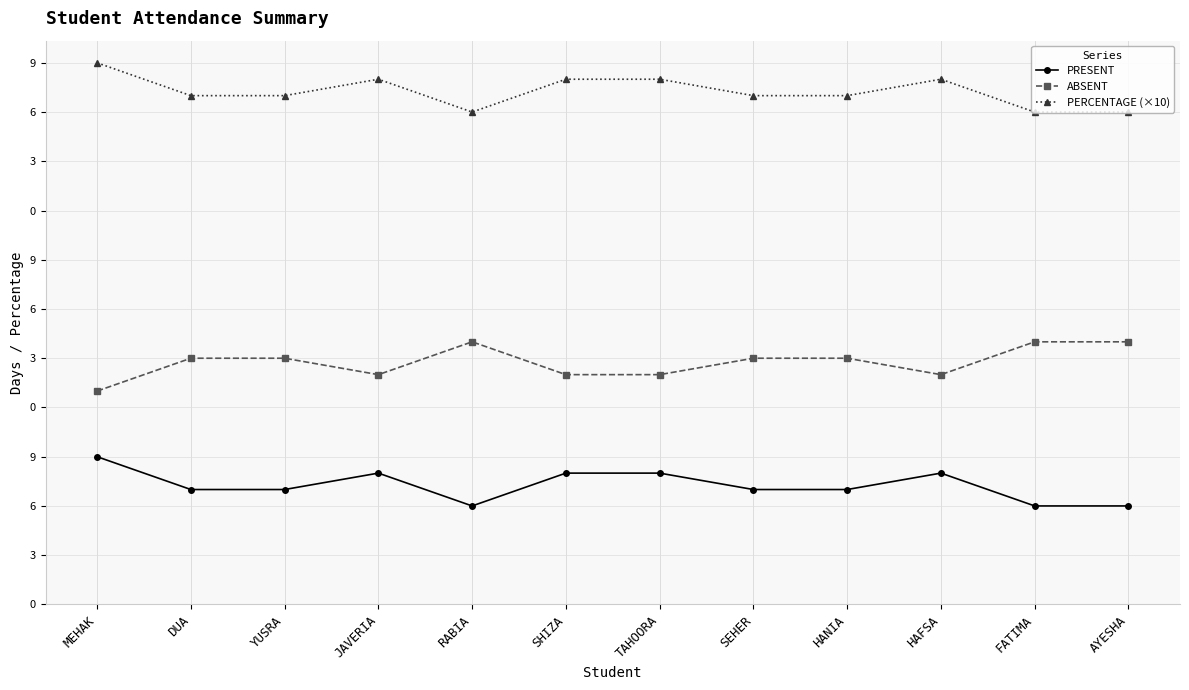

At which category does the chart reach its peak across all series?

MEHAK